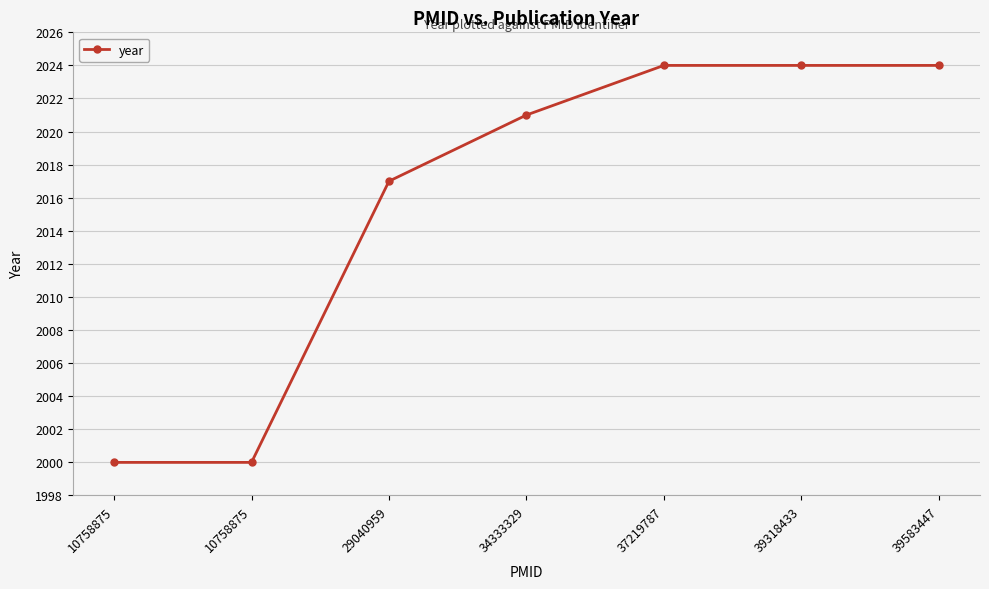

Is this an area chart (filled region under the line)?

No